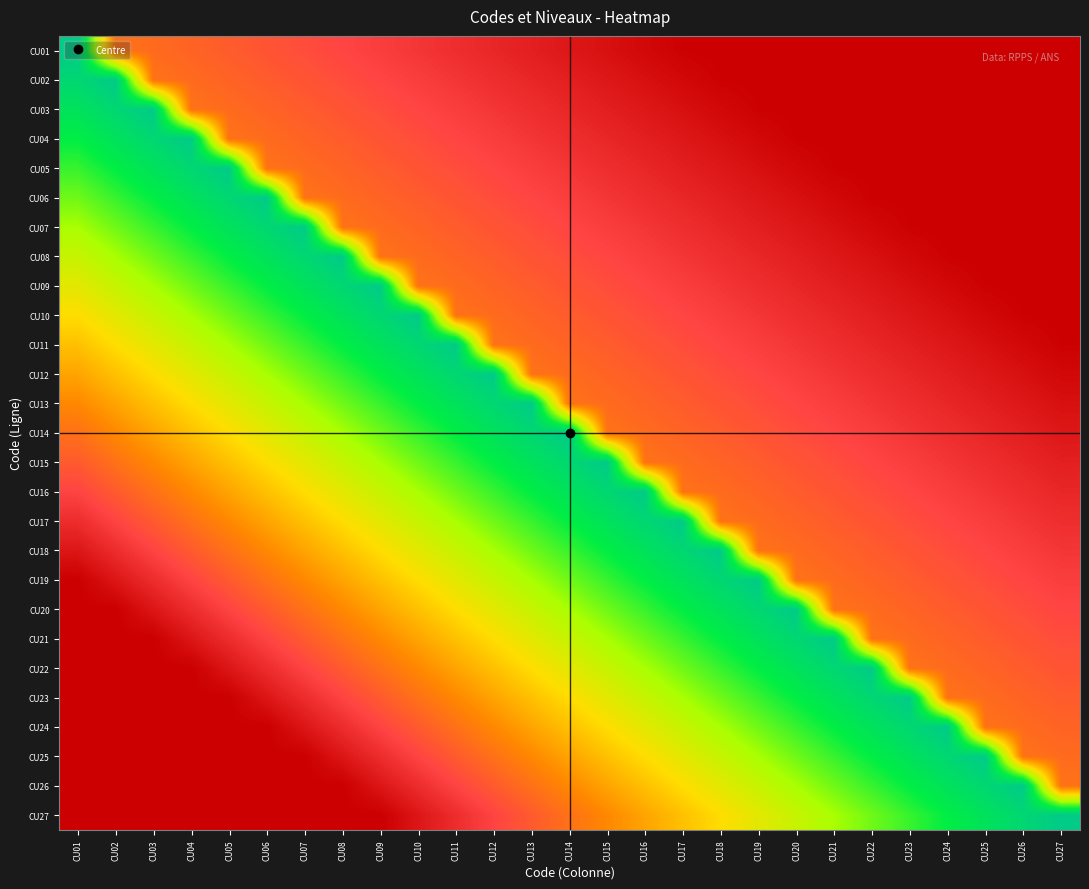

Reading left to right, what are all the values shown in this chart?

CU01: CU01=1.0	CU02=0.3	CU03=0.3	CU04=0.2	CU05=0.2	CU06=0.2	CU07=0.2	CU08=0.2	CU09=0.2	CU10=0.1	CU11=0.1	CU12=0.1	CU13=0.1	CU14=0.1	CU15=0.0	CU16=0.0	CU17=0.0	CU18=0.0	CU19=0.0	CU20=0.0	CU21=0.0	CU22=0.0	CU23=0.0	CU24=0.0	CU25=0.0	CU26=0.0	CU27=0.0
CU02: CU01=0.9	CU02=1.0	CU03=0.3	CU04=0.3	CU05=0.2	CU06=0.2	CU07=0.2	CU08=0.2	CU09=0.2	CU10=0.2	CU11=0.1	CU12=0.1	CU13=0.1	CU14=0.1	CU15=0.1	CU16=0.0	CU17=0.0	CU18=0.0	CU19=0.0	CU20=0.0	CU21=0.0	CU22=0.0	CU23=0.0	CU24=0.0	CU25=0.0	CU26=0.0	CU27=0.0
CU03: CU01=0.9	CU02=0.9	CU03=1.0	CU04=0.3	CU05=0.3	CU06=0.2	CU07=0.2	CU08=0.2	CU09=0.2	CU10=0.2	CU11=0.2	CU12=0.1	CU13=0.1	CU14=0.1	CU15=0.1	CU16=0.1	CU17=0.0	CU18=0.0	CU19=0.0	CU20=0.0	CU21=0.0	CU22=0.0	CU23=0.0	CU24=0.0	CU25=0.0	CU26=0.0	CU27=0.0
CU04: CU01=0.8	CU02=0.9	CU03=0.9	CU04=1.0	CU05=0.3	CU06=0.3	CU07=0.2	CU08=0.2	CU09=0.2	CU10=0.2	CU11=0.2	CU12=0.2	CU13=0.1	CU14=0.1	CU15=0.1	CU16=0.1	CU17=0.1	CU18=0.0	CU19=0.0	CU20=0.0	CU21=0.0	CU22=0.0	CU23=0.0	CU24=0.0	CU25=0.0	CU26=0.0	CU27=0.0
CU05: CU01=0.8	CU02=0.8	CU03=0.9	CU04=0.9	CU05=1.0	CU06=0.3	CU07=0.3	CU08=0.2	CU09=0.2	CU10=0.2	CU11=0.2	CU12=0.2	CU13=0.2	CU14=0.1	CU15=0.1	CU16=0.1	CU17=0.1	CU18=0.1	CU19=0.0	CU20=0.0	CU21=0.0	CU22=0.0	CU23=0.0	CU24=0.0	CU25=0.0	CU26=0.0	CU27=0.0
CU06: CU01=0.7	CU02=0.8	CU03=0.8	CU04=0.9	CU05=0.9	CU06=1.0	CU07=0.3	CU08=0.3	CU09=0.2	CU10=0.2	CU11=0.2	CU12=0.2	CU13=0.2	CU14=0.2	CU15=0.1	CU16=0.1	CU17=0.1	CU18=0.1	CU19=0.1	CU20=0.0	CU21=0.0	CU22=0.0	CU23=0.0	CU24=0.0	CU25=0.0	CU26=0.0	CU27=0.0
CU07: CU01=0.7	CU02=0.7	CU03=0.8	CU04=0.8	CU05=0.9	CU06=0.9	CU07=1.0	CU08=0.3	CU09=0.3	CU10=0.2	CU11=0.2	CU12=0.2	CU13=0.2	CU14=0.2	CU15=0.2	CU16=0.1	CU17=0.1	CU18=0.1	CU19=0.1	CU20=0.1	CU21=0.0	CU22=0.0	CU23=0.0	CU24=0.0	CU25=0.0	CU26=0.0	CU27=0.0
CU08: CU01=0.6	CU02=0.7	CU03=0.7	CU04=0.8	CU05=0.8	CU06=0.9	CU07=0.9	CU08=1.0	CU09=0.3	CU10=0.3	CU11=0.2	CU12=0.2	CU13=0.2	CU14=0.2	CU15=0.2	CU16=0.2	CU17=0.1	CU18=0.1	CU19=0.1	CU20=0.1	CU21=0.1	CU22=0.0	CU23=0.0	CU24=0.0	CU25=0.0	CU26=0.0	CU27=0.0
CU09: CU01=0.6	CU02=0.6	CU03=0.7	CU04=0.7	CU05=0.8	CU06=0.8	CU07=0.9	CU08=0.9	CU09=1.0	CU10=0.3	CU11=0.3	CU12=0.2	CU13=0.2	CU14=0.2	CU15=0.2	CU16=0.2	CU17=0.2	CU18=0.1	CU19=0.1	CU20=0.1	CU21=0.1	CU22=0.1	CU23=0.0	CU24=0.0	CU25=0.0	CU26=0.0	CU27=0.0
CU10: CU01=0.5	CU02=0.6	CU03=0.6	CU04=0.7	CU05=0.7	CU06=0.8	CU07=0.8	CU08=0.9	CU09=0.9	CU10=1.0	CU11=0.3	CU12=0.3	CU13=0.2	CU14=0.2	CU15=0.2	CU16=0.2	CU17=0.2	CU18=0.2	CU19=0.1	CU20=0.1	CU21=0.1	CU22=0.1	CU23=0.1	CU24=0.0	CU25=0.0	CU26=0.0	CU27=0.0
CU11: CU01=0.4	CU02=0.5	CU03=0.6	CU04=0.6	CU05=0.7	CU06=0.7	CU07=0.8	CU08=0.8	CU09=0.9	CU10=0.9	CU11=1.0	CU12=0.3	CU13=0.3	CU14=0.2	CU15=0.2	CU16=0.2	CU17=0.2	CU18=0.2	CU19=0.2	CU20=0.1	CU21=0.1	CU22=0.1	CU23=0.1	CU24=0.1	CU25=0.0	CU26=0.0	CU27=0.0
CU12: CU01=0.4	CU02=0.4	CU03=0.5	CU04=0.6	CU05=0.6	CU06=0.7	CU07=0.7	CU08=0.8	CU09=0.8	CU10=0.9	CU11=0.9	CU12=1.0	CU13=0.3	CU14=0.3	CU15=0.2	CU16=0.2	CU17=0.2	CU18=0.2	CU19=0.2	CU20=0.2	CU21=0.1	CU22=0.1	CU23=0.1	CU24=0.1	CU25=0.1	CU26=0.0	CU27=0.0
CU13: CU01=0.3	CU02=0.4	CU03=0.4	CU04=0.5	CU05=0.6	CU06=0.6	CU07=0.7	CU08=0.7	CU09=0.8	CU10=0.8	CU11=0.9	CU12=0.9	CU13=1.0	CU14=0.3	CU15=0.3	CU16=0.2	CU17=0.2	CU18=0.2	CU19=0.2	CU20=0.2	CU21=0.2	CU22=0.1	CU23=0.1	CU24=0.1	CU25=0.1	CU26=0.1	CU27=0.0
CU14: CU01=0.3	CU02=0.3	CU03=0.4	CU04=0.4	CU05=0.5	CU06=0.6	CU07=0.6	CU08=0.7	CU09=0.7	CU10=0.8	CU11=0.8	CU12=0.9	CU13=0.9	CU14=1.0	CU15=0.3	CU16=0.3	CU17=0.2	CU18=0.2	CU19=0.2	CU20=0.2	CU21=0.2	CU22=0.2	CU23=0.1	CU24=0.1	CU25=0.1	CU26=0.1	CU27=0.1
CU15: CU01=0.2	CU02=0.3	CU03=0.3	CU04=0.4	CU05=0.4	CU06=0.5	CU07=0.6	CU08=0.6	CU09=0.7	CU10=0.7	CU11=0.8	CU12=0.8	CU13=0.9	CU14=0.9	CU15=1.0	CU16=0.3	CU17=0.3	CU18=0.2	CU19=0.2	CU20=0.2	CU21=0.2	CU22=0.2	CU23=0.2	CU24=0.1	CU25=0.1	CU26=0.1	CU27=0.1
CU16: CU01=0.2	CU02=0.2	CU03=0.3	CU04=0.3	CU05=0.4	CU06=0.4	CU07=0.5	CU08=0.6	CU09=0.6	CU10=0.7	CU11=0.7	CU12=0.8	CU13=0.8	CU14=0.9	CU15=0.9	CU16=1.0	CU17=0.3	CU18=0.3	CU19=0.2	CU20=0.2	CU21=0.2	CU22=0.2	CU23=0.2	CU24=0.2	CU25=0.1	CU26=0.1	CU27=0.1
CU17: CU01=0.1	CU02=0.2	CU03=0.2	CU04=0.3	CU05=0.3	CU06=0.4	CU07=0.4	CU08=0.5	CU09=0.6	CU10=0.6	CU11=0.7	CU12=0.7	CU13=0.8	CU14=0.8	CU15=0.9	CU16=0.9	CU17=1.0	CU18=0.3	CU19=0.3	CU20=0.2	CU21=0.2	CU22=0.2	CU23=0.2	CU24=0.2	CU25=0.2	CU26=0.1	CU27=0.1
CU18: CU01=0.1	CU02=0.1	CU03=0.2	CU04=0.2	CU05=0.3	CU06=0.3	CU07=0.4	CU08=0.4	CU09=0.5	CU10=0.6	CU11=0.6	CU12=0.7	CU13=0.7	CU14=0.8	CU15=0.8	CU16=0.9	CU17=0.9	CU18=1.0	CU19=0.3	CU20=0.3	CU21=0.2	CU22=0.2	CU23=0.2	CU24=0.2	CU25=0.2	CU26=0.2	CU27=0.1
CU19: CU01=0.0	CU02=0.1	CU03=0.1	CU04=0.2	CU05=0.2	CU06=0.3	CU07=0.3	CU08=0.4	CU09=0.4	CU10=0.5	CU11=0.6	CU12=0.6	CU13=0.7	CU14=0.7	CU15=0.8	CU16=0.8	CU17=0.9	CU18=0.9	CU19=1.0	CU20=0.3	CU21=0.3	CU22=0.2	CU23=0.2	CU24=0.2	CU25=0.2	CU26=0.2	CU27=0.2
CU20: CU01=0.0	CU02=0.0	CU03=0.1	CU04=0.1	CU05=0.2	CU06=0.2	CU07=0.3	CU08=0.3	CU09=0.4	CU10=0.4	CU11=0.5	CU12=0.6	CU13=0.6	CU14=0.7	CU15=0.7	CU16=0.8	CU17=0.8	CU18=0.9	CU19=0.9	CU20=1.0	CU21=0.3	CU22=0.3	CU23=0.2	CU24=0.2	CU25=0.2	CU26=0.2	CU27=0.2
CU21: CU01=0.0	CU02=0.0	CU03=0.0	CU04=0.1	CU05=0.1	CU06=0.2	CU07=0.2	CU08=0.3	CU09=0.3	CU10=0.4	CU11=0.4	CU12=0.5	CU13=0.6	CU14=0.6	CU15=0.7	CU16=0.7	CU17=0.8	CU18=0.8	CU19=0.9	CU20=0.9	CU21=1.0	CU22=0.3	CU23=0.3	CU24=0.2	CU25=0.2	CU26=0.2	CU27=0.2
CU22: CU01=0.0	CU02=0.0	CU03=0.0	CU04=0.0	CU05=0.1	CU06=0.1	CU07=0.2	CU08=0.2	CU09=0.3	CU10=0.3	CU11=0.4	CU12=0.4	CU13=0.5	CU14=0.6	CU15=0.6	CU16=0.7	CU17=0.7	CU18=0.8	CU19=0.8	CU20=0.9	CU21=0.9	CU22=1.0	CU23=0.3	CU24=0.3	CU25=0.2	CU26=0.2	CU27=0.2
CU23: CU01=0.0	CU02=0.0	CU03=0.0	CU04=0.0	CU05=0.0	CU06=0.1	CU07=0.1	CU08=0.2	CU09=0.2	CU10=0.3	CU11=0.3	CU12=0.4	CU13=0.4	CU14=0.5	CU15=0.6	CU16=0.6	CU17=0.7	CU18=0.7	CU19=0.8	CU20=0.8	CU21=0.9	CU22=0.9	CU23=1.0	CU24=0.3	CU25=0.3	CU26=0.2	CU27=0.2
CU24: CU01=0.0	CU02=0.0	CU03=0.0	CU04=0.0	CU05=0.0	CU06=0.0	CU07=0.1	CU08=0.1	CU09=0.2	CU10=0.2	CU11=0.3	CU12=0.3	CU13=0.4	CU14=0.4	CU15=0.5	CU16=0.6	CU17=0.6	CU18=0.7	CU19=0.7	CU20=0.8	CU21=0.8	CU22=0.9	CU23=0.9	CU24=1.0	CU25=0.3	CU26=0.3	CU27=0.2
CU25: CU01=0.0	CU02=0.0	CU03=0.0	CU04=0.0	CU05=0.0	CU06=0.0	CU07=0.0	CU08=0.1	CU09=0.1	CU10=0.2	CU11=0.2	CU12=0.3	CU13=0.3	CU14=0.4	CU15=0.4	CU16=0.5	CU17=0.6	CU18=0.6	CU19=0.7	CU20=0.7	CU21=0.8	CU22=0.8	CU23=0.9	CU24=0.9	CU25=1.0	CU26=0.3	CU27=0.3
CU26: CU01=0.0	CU02=0.0	CU03=0.0	CU04=0.0	CU05=0.0	CU06=0.0	CU07=0.0	CU08=0.0	CU09=0.1	CU10=0.1	CU11=0.2	CU12=0.2	CU13=0.3	CU14=0.3	CU15=0.4	CU16=0.4	CU17=0.5	CU18=0.6	CU19=0.6	CU20=0.7	CU21=0.7	CU22=0.8	CU23=0.8	CU24=0.9	CU25=0.9	CU26=1.0	CU27=0.3
CU27: CU01=0.0	CU02=0.0	CU03=0.0	CU04=0.0	CU05=0.0	CU06=0.0	CU07=0.0	CU08=0.0	CU09=0.0	CU10=0.1	CU11=0.1	CU12=0.2	CU13=0.2	CU14=0.3	CU15=0.3	CU16=0.4	CU17=0.4	CU18=0.5	CU19=0.6	CU20=0.6	CU21=0.7	CU22=0.7	CU23=0.8	CU24=0.8	CU25=0.9	CU26=0.9	CU27=1.0